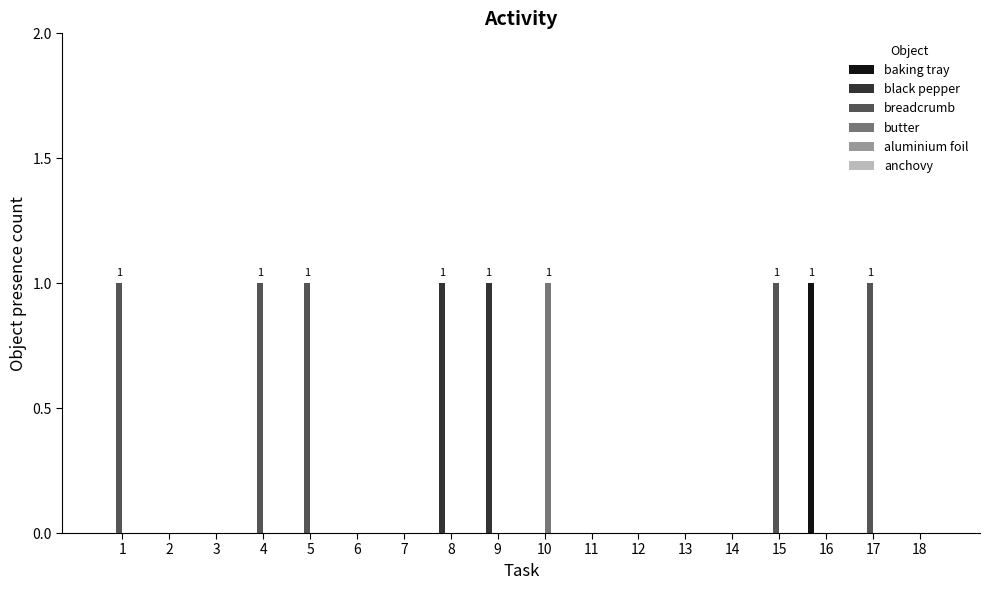

Which series has the largest total across all categories?

breadcrumb